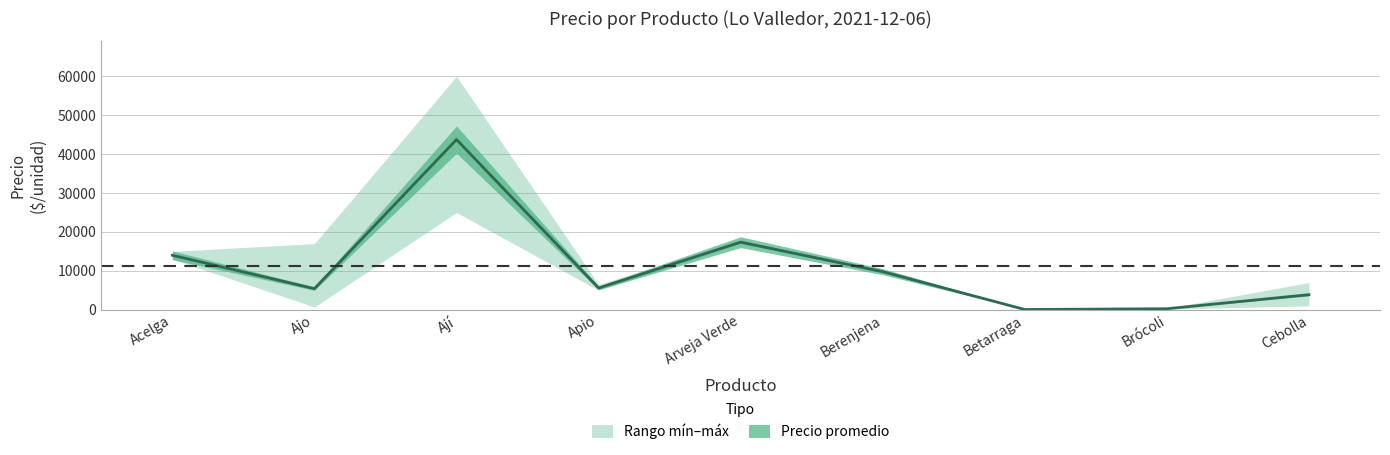

What is the minimum value shown in the chart?

40